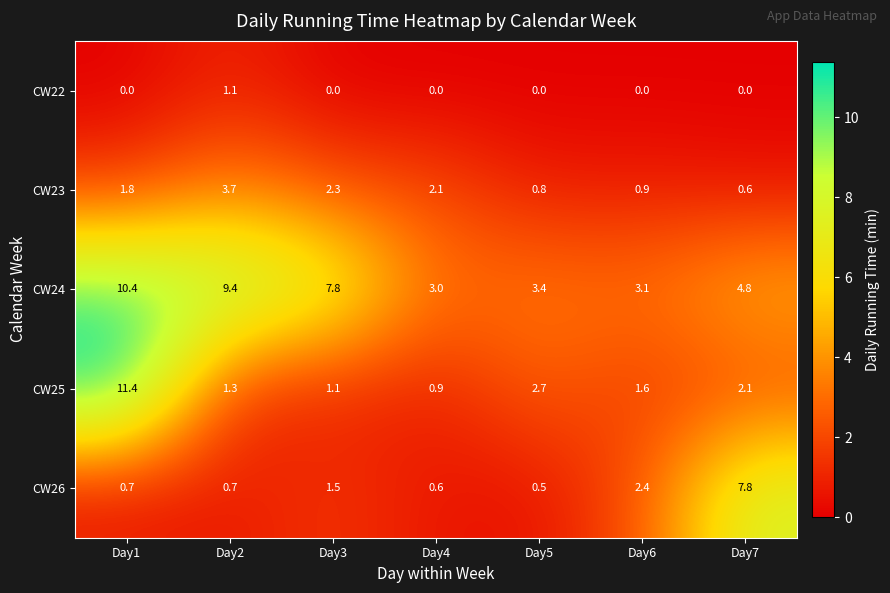

The value of CW22 at Day1 is 0.0. True or false?

True